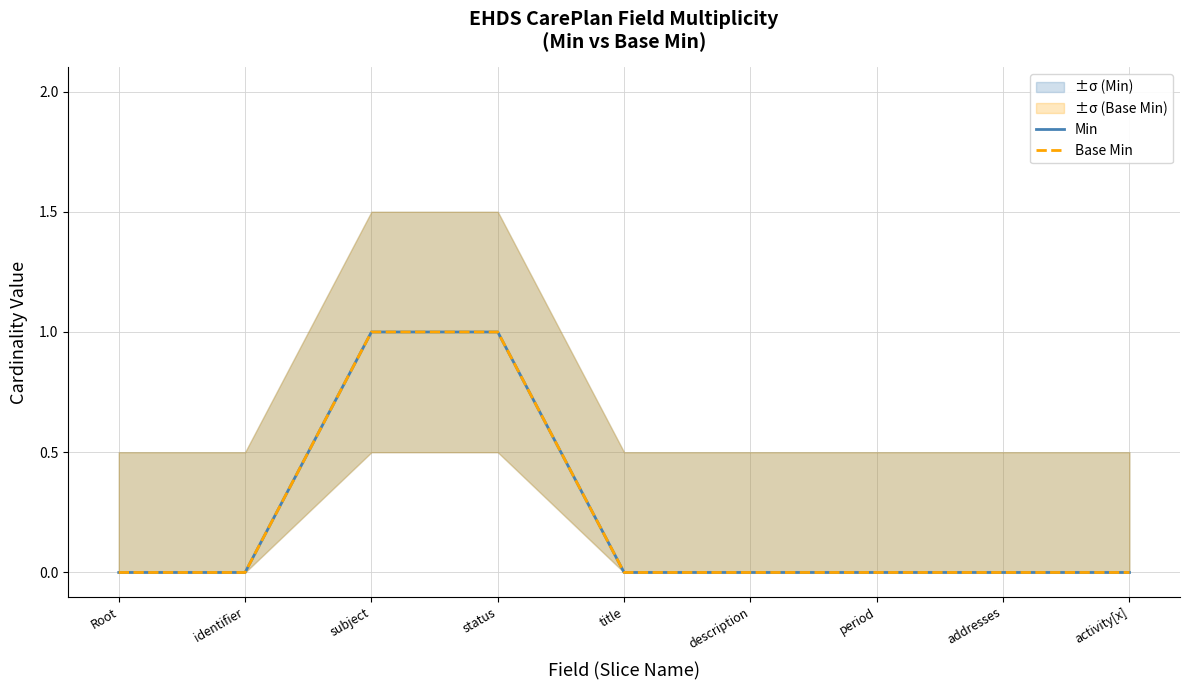

Reading left to right, what are all the values shown in this chart?

Min: Root=0	identifier=0	subject=1	status=1	title=0	description=0	period=0	addresses=0	activity[x]=0
Base Min: Root=0	identifier=0	subject=1	status=1	title=0	description=0	period=0	addresses=0	activity[x]=0